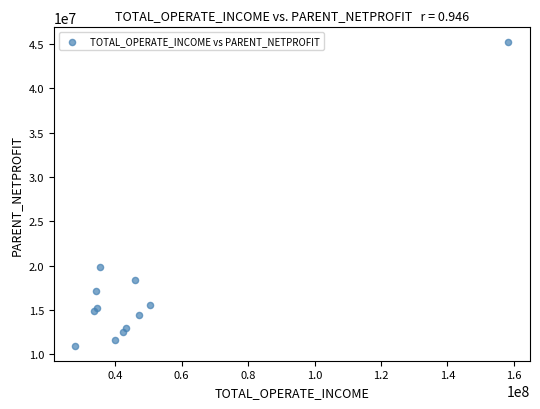

What Y value in the scatter plot is closest to 28078110?

19877467.1